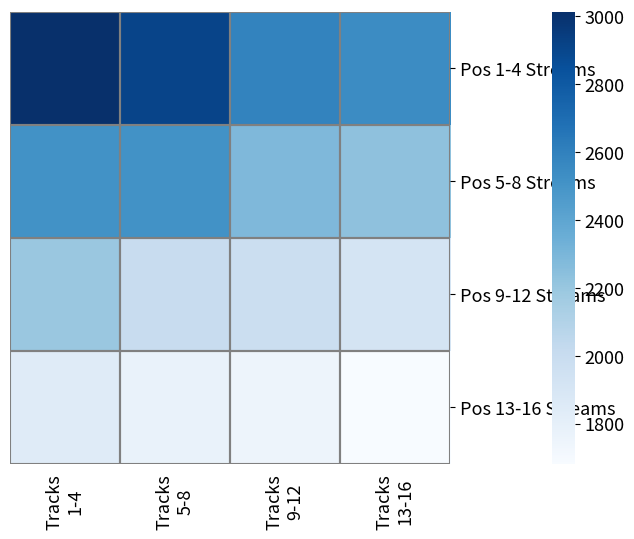

Which series has the largest range (max minus min)?

Pos 1-4 Streams